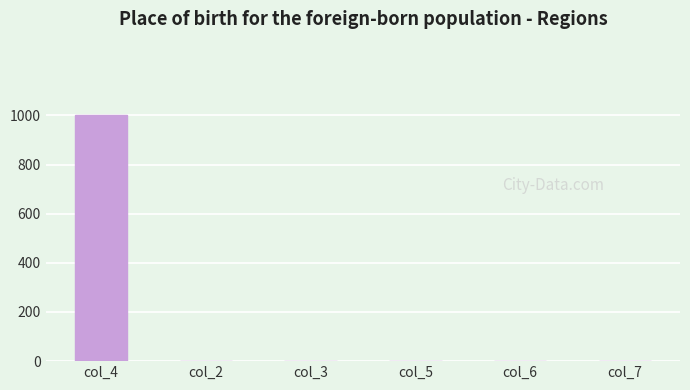

Count the number of categories in the chart.

6